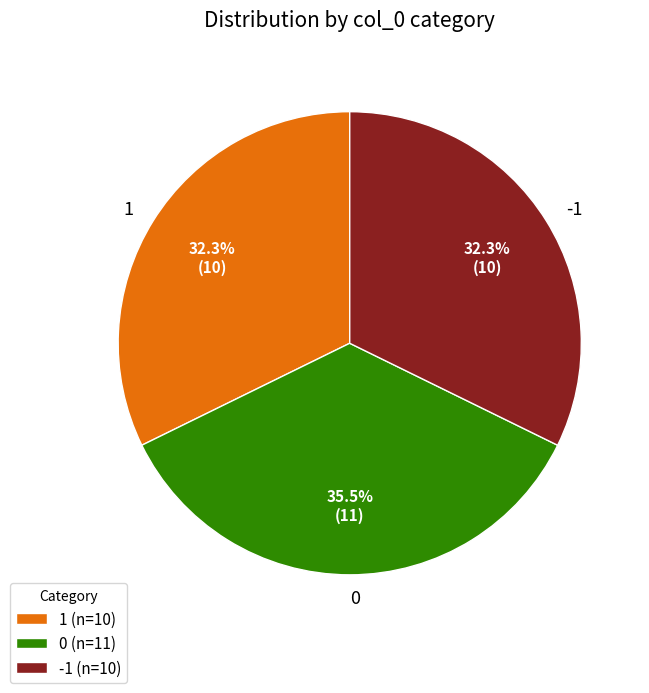

Combined, do -1 and 0 account for over 50%?

Yes